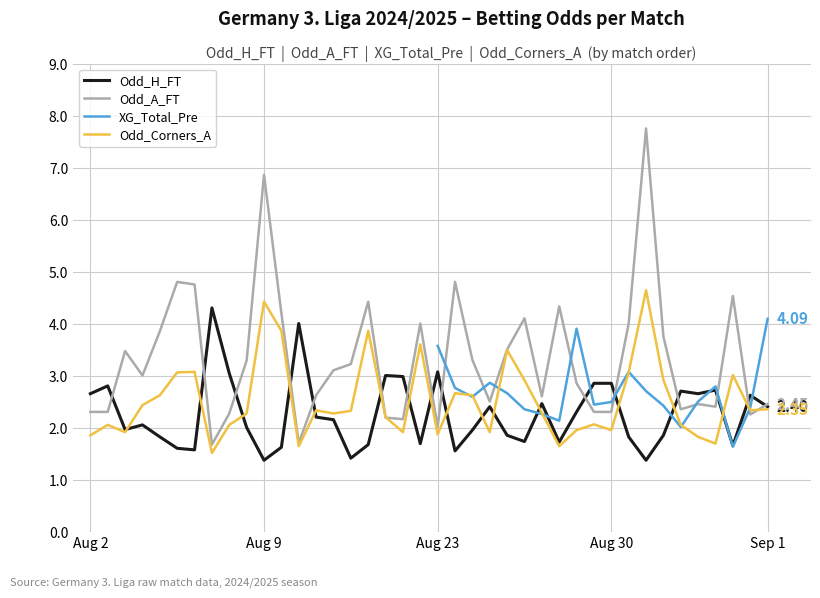

Rank the categories by Odd_A_FT value from highest to lowest.

32, 10, 5, 21, 6, 37, 16, 27, 11, 25, 19, 31, Sep 1, 33, 24, Aug 23, 22, 9, 15, 14, Aug 30, 28, 13, 26, 23, 35, 39, 36, 34, Aug 2, Aug 9, 29, 30, 8, 38, 17, 18, 20, 12, 7